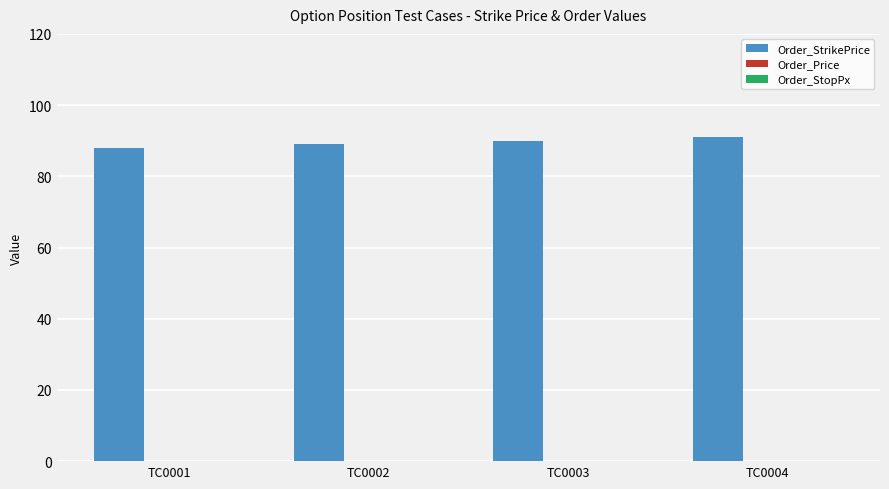

How many categories are shown in the chart?

4